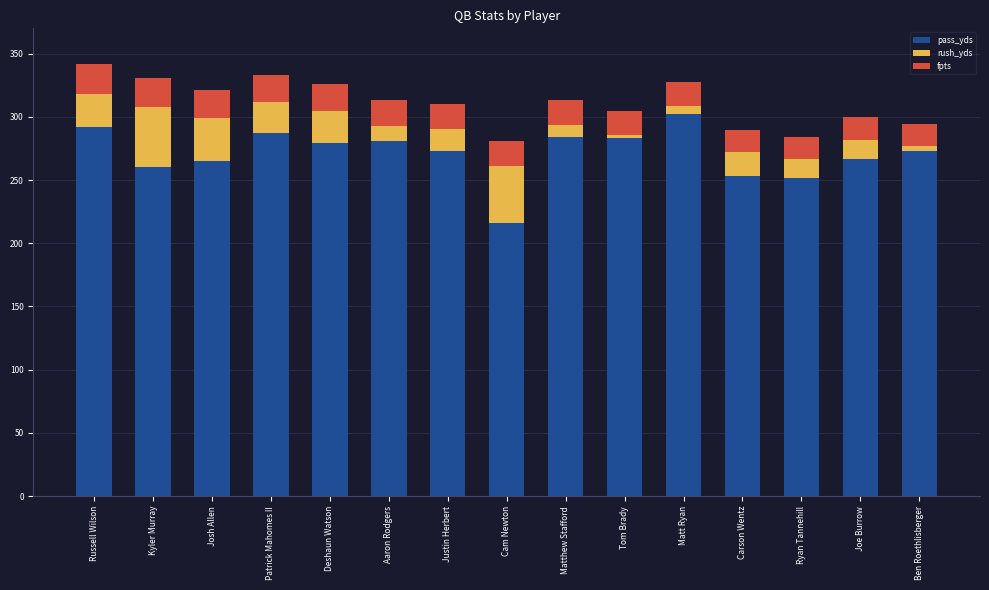

The pass_yds series shows 442.4 at Ben Roethlisberger. True or false?

False